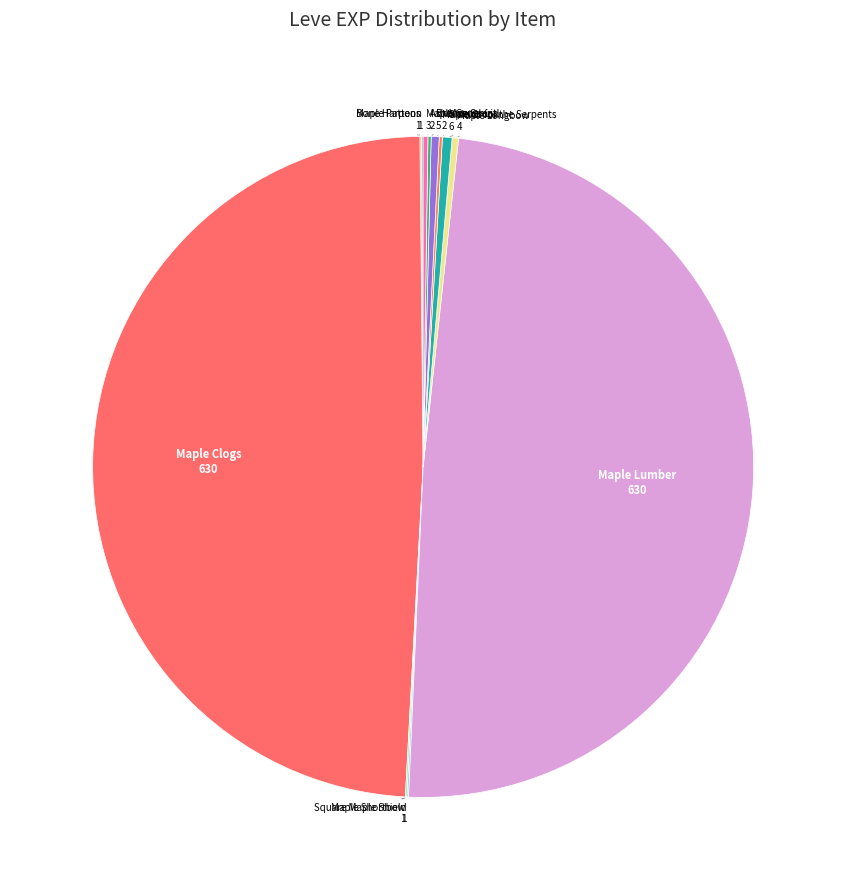

Which category has the smallest portion of the pie?

Bone Harpoon